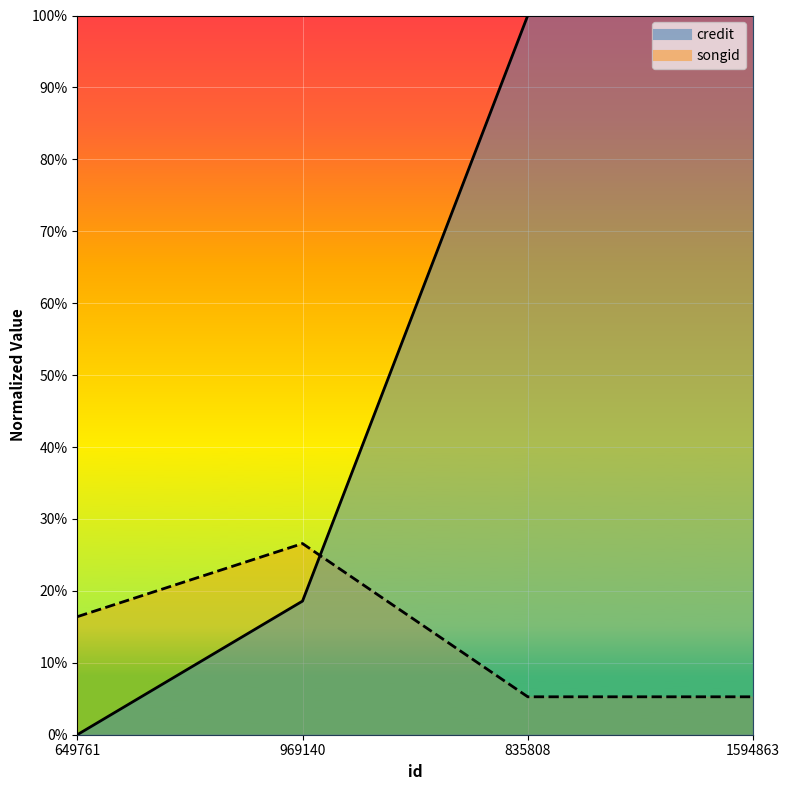

What is the sum of the credit values at 649761 and 969140?

0.2